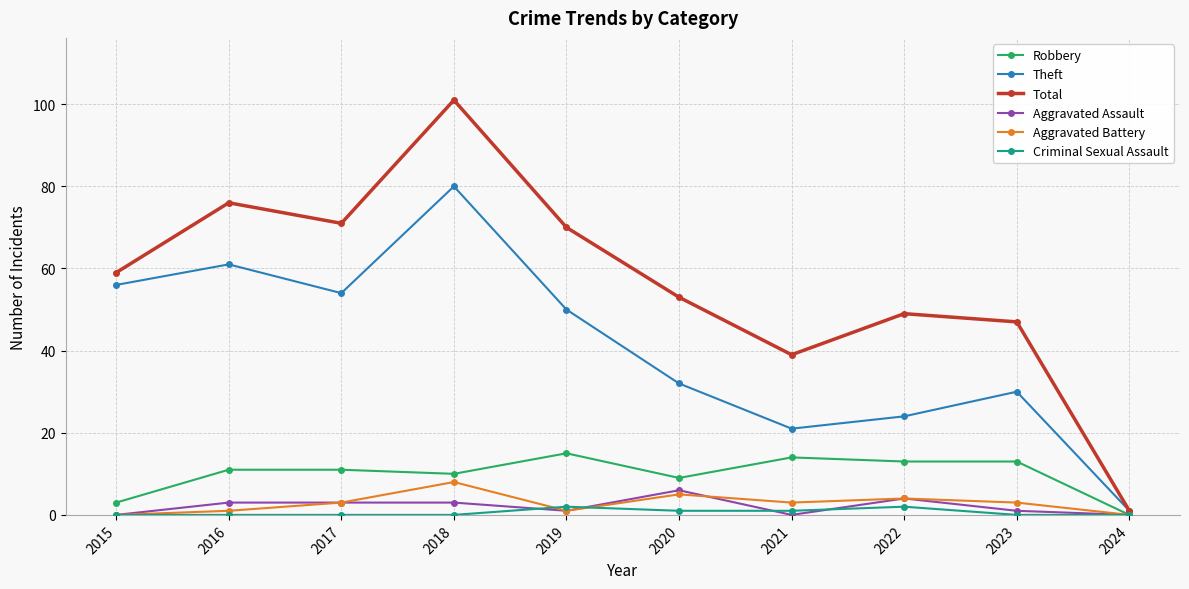

The Total series shows 39 at 2021. True or false?

True